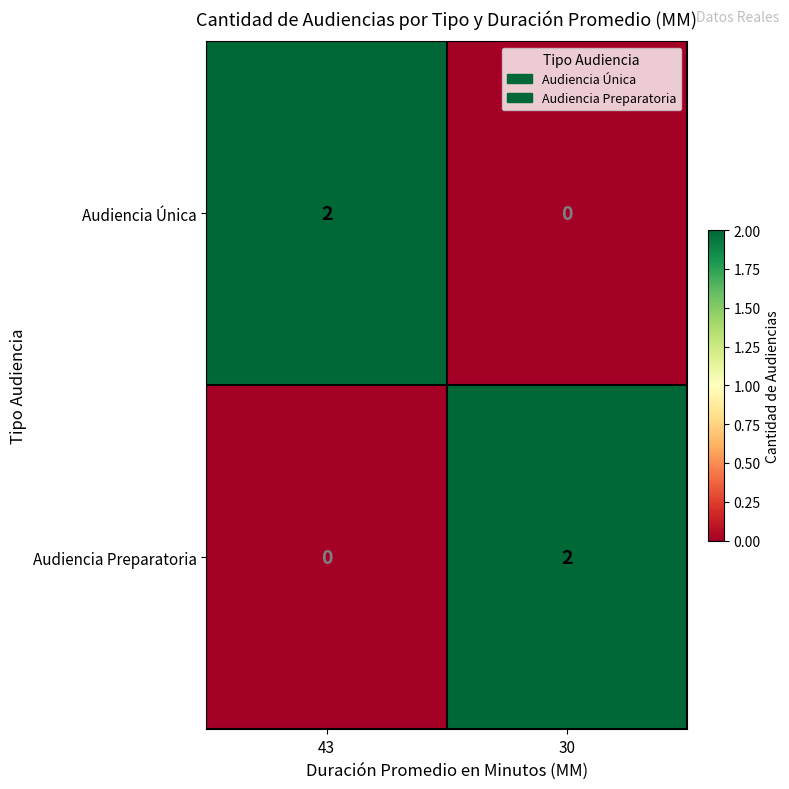

What is the difference between the highest and lowest values at 43?

2